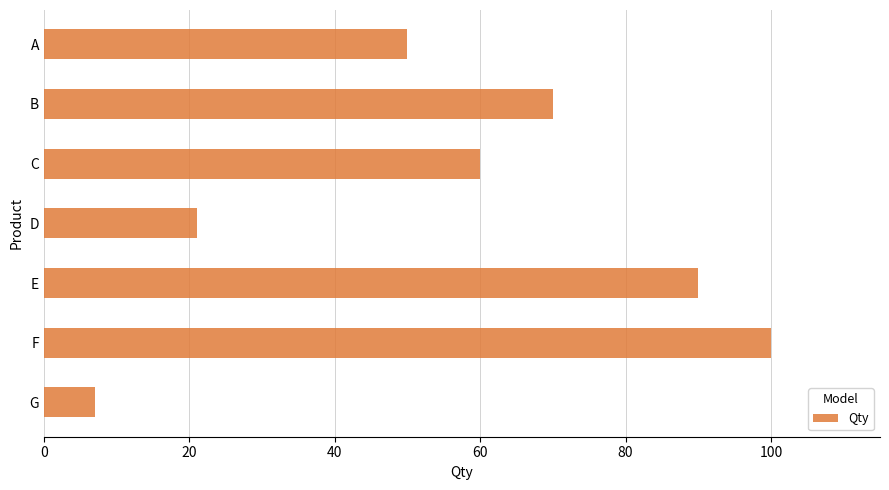

What is the change in value from B to D?

-49